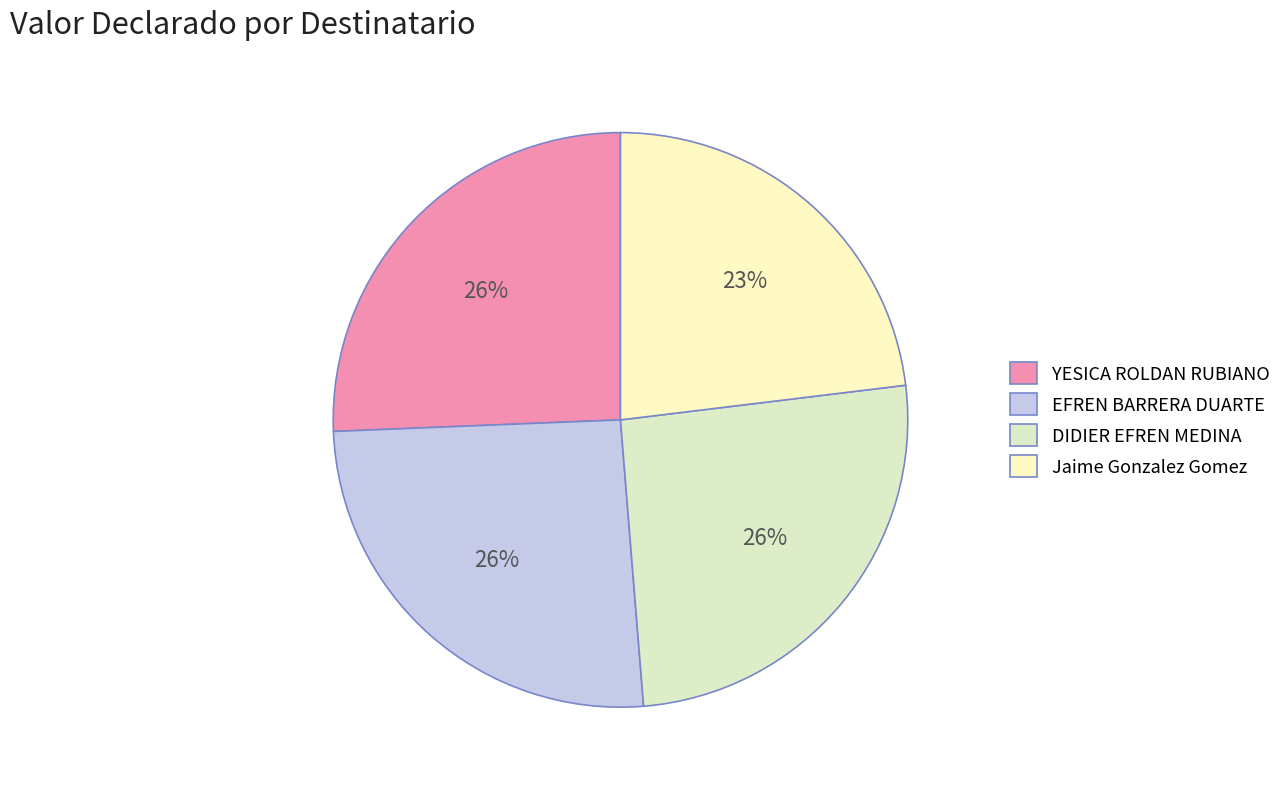

To the nearest percent, what portion does Jaime Gonzalez Gomez represent?

23%